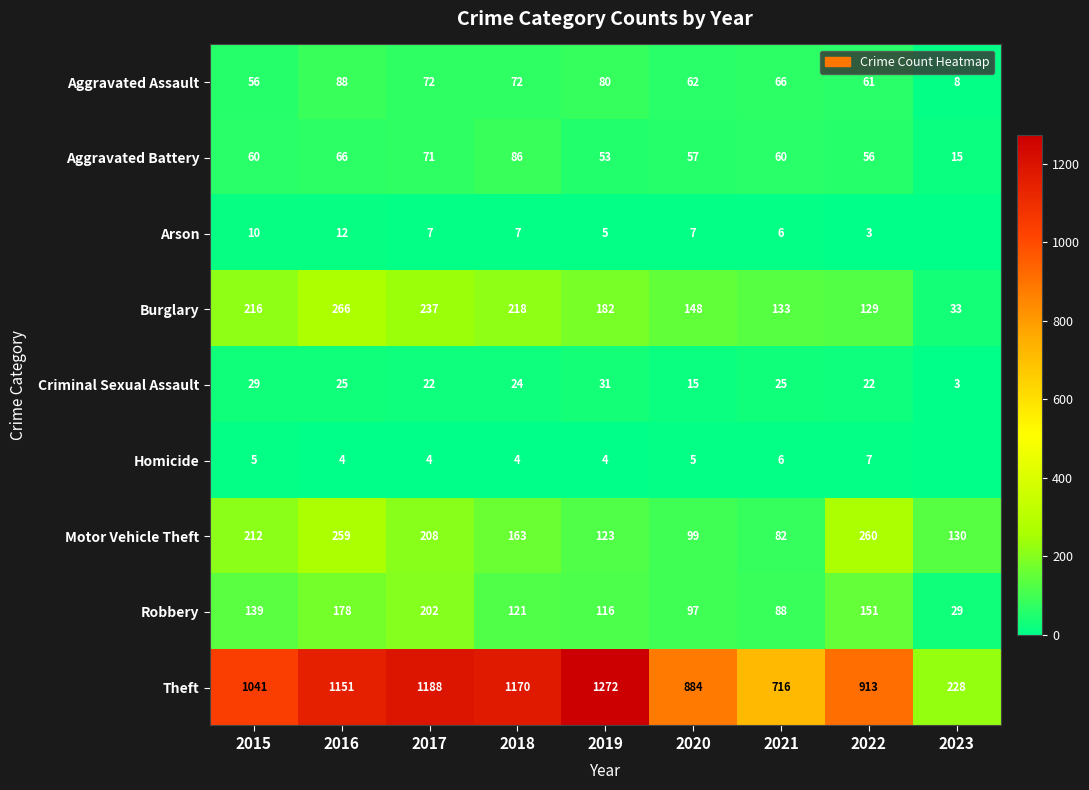

Is the value of Aggravated Battery at 2019 greater than the value of Arson at 2018?

Yes